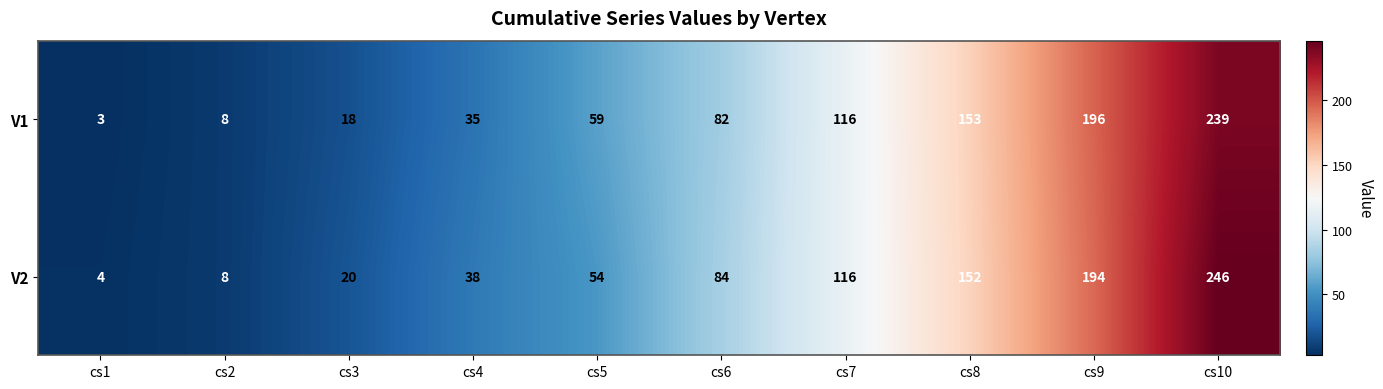

Count the number of data series in this chart.

2